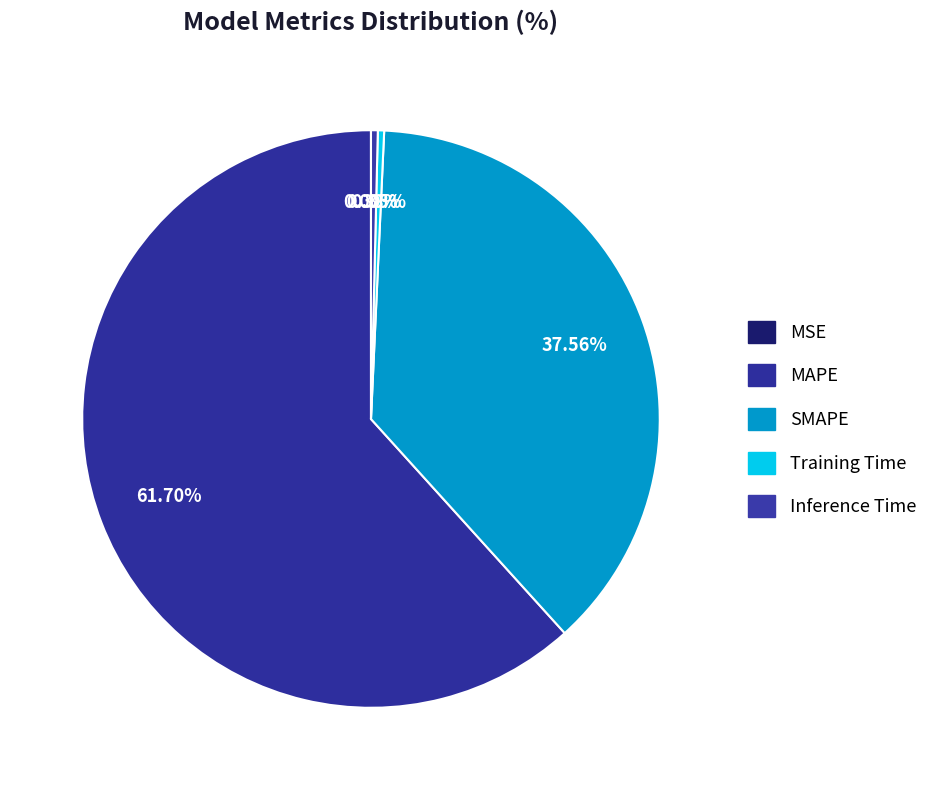

How many slices are in this pie chart?

5